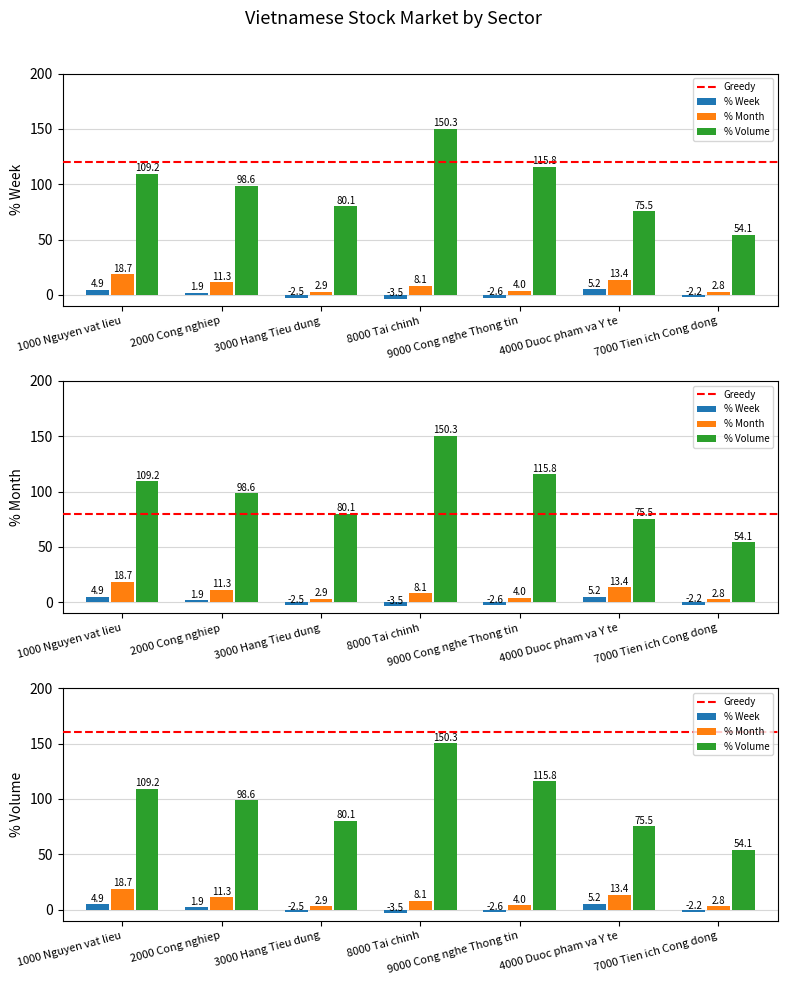

How many bars are there in each group?

3